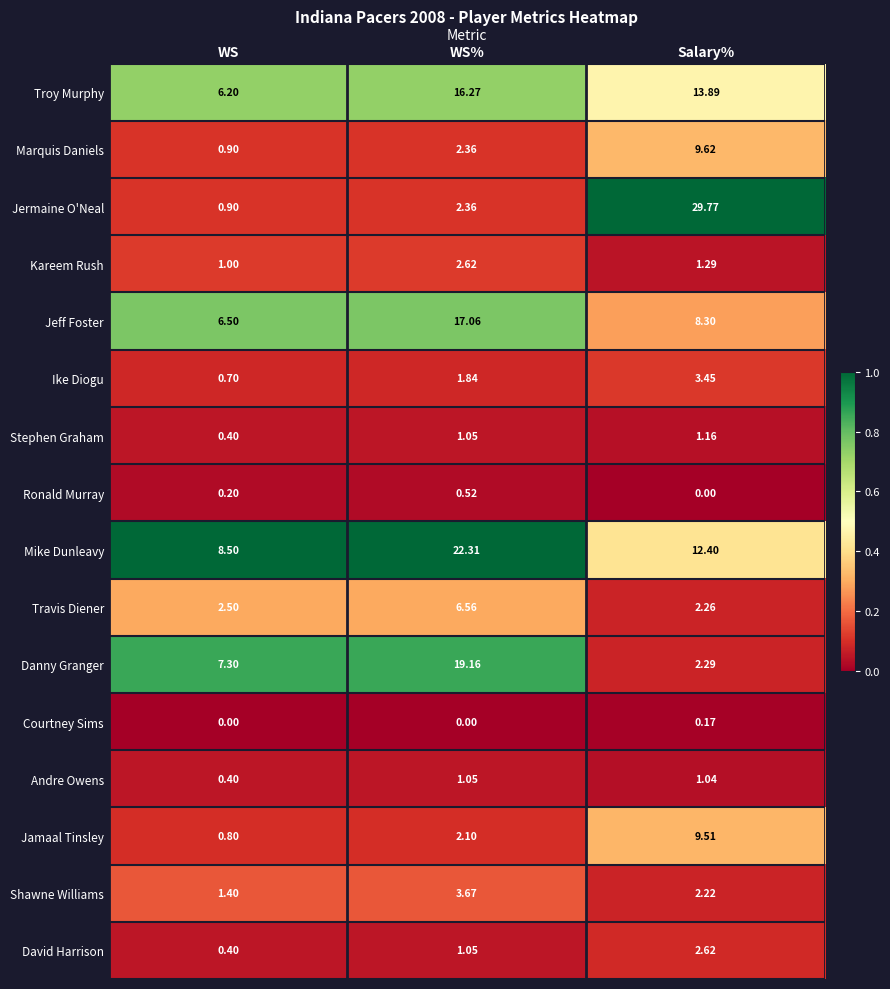

Between WS and Salary%, which series saw the biggest shift?

Jermaine O'Neal